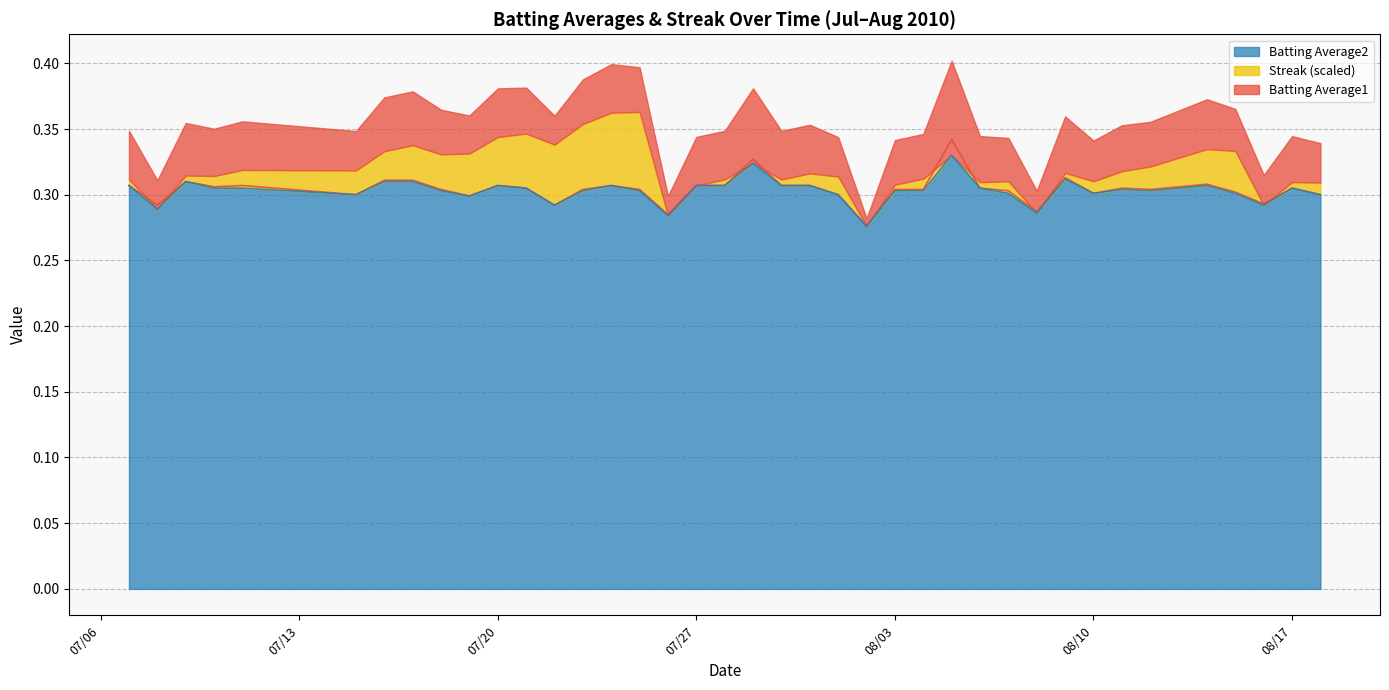

The value of Batting Average2 at 08/17 is 0.2. True or false?

False